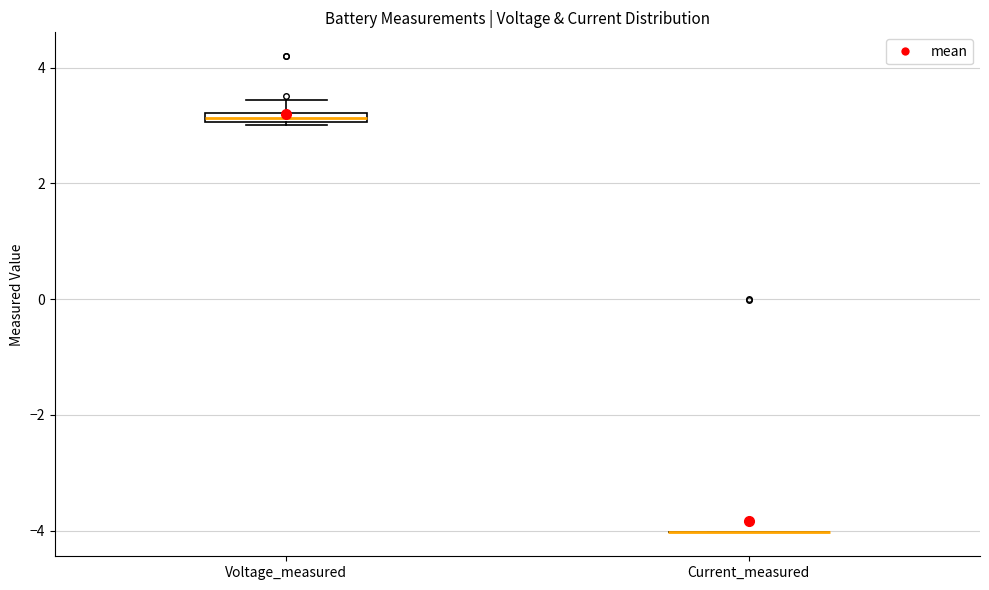

Where does the upper whisker of the box for Voltage_measured end on the y-axis? The values are not printed on the chart, so give them approximately, as read against the axis.

3.4